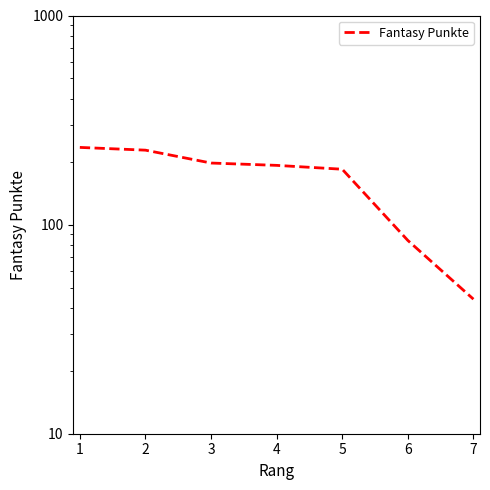

What is the ratio of the value at 4 to the value at 2?

0.8